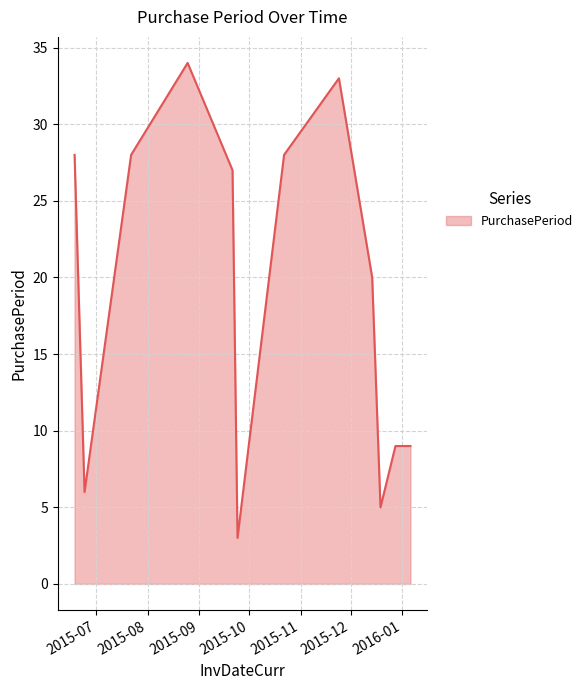

Reading left to right, extract all data points from this chart.

28	6	28	34	27	3	28	33	20	5	9	9